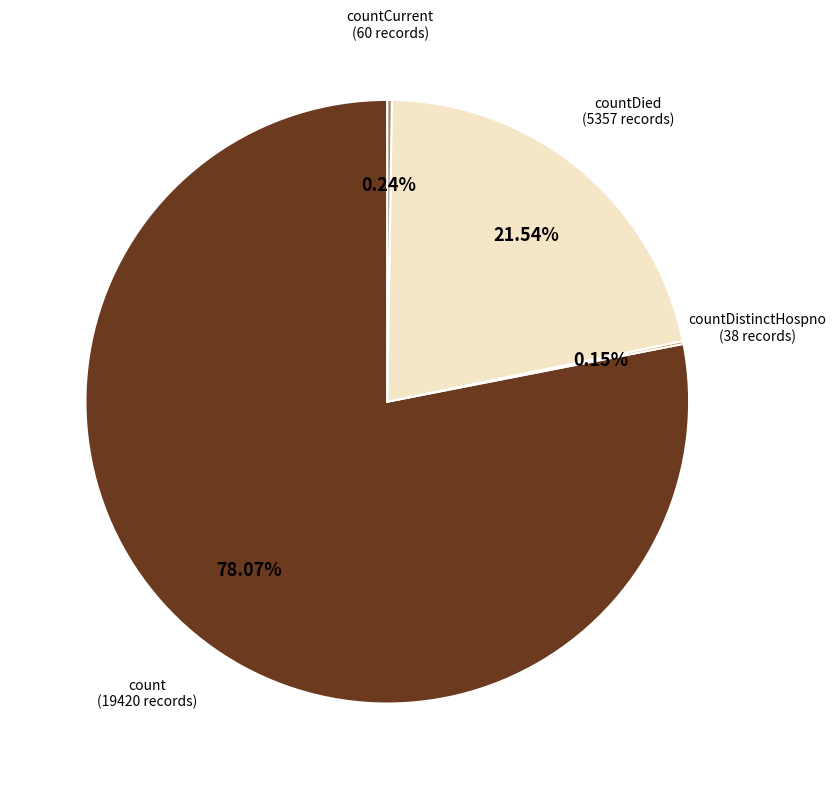

Is there any slice that represents more than half of the pie?

Yes